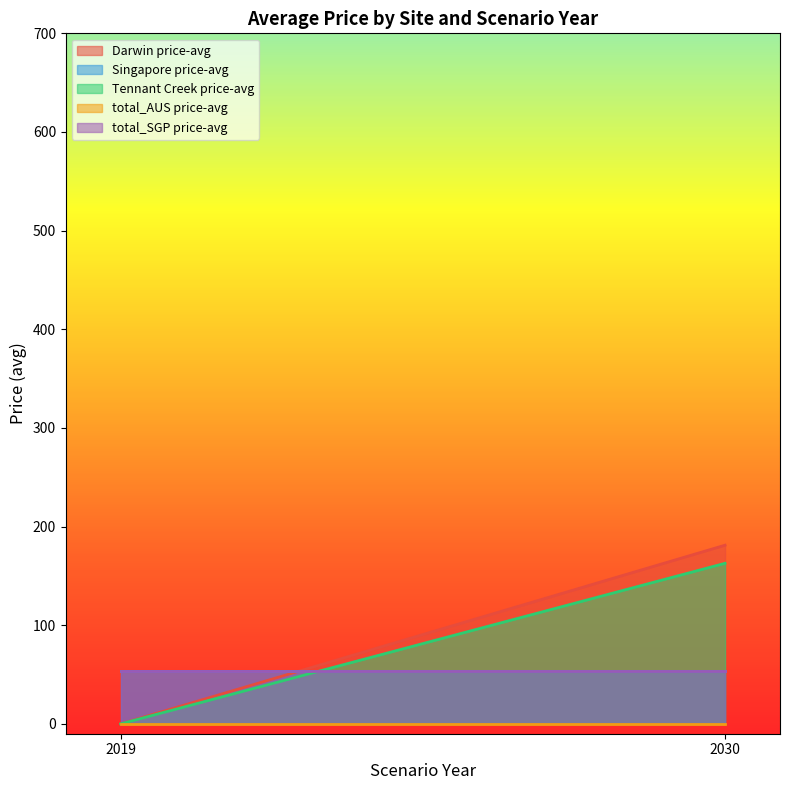

Which series has the widest spread of values?

Darwin price-avg